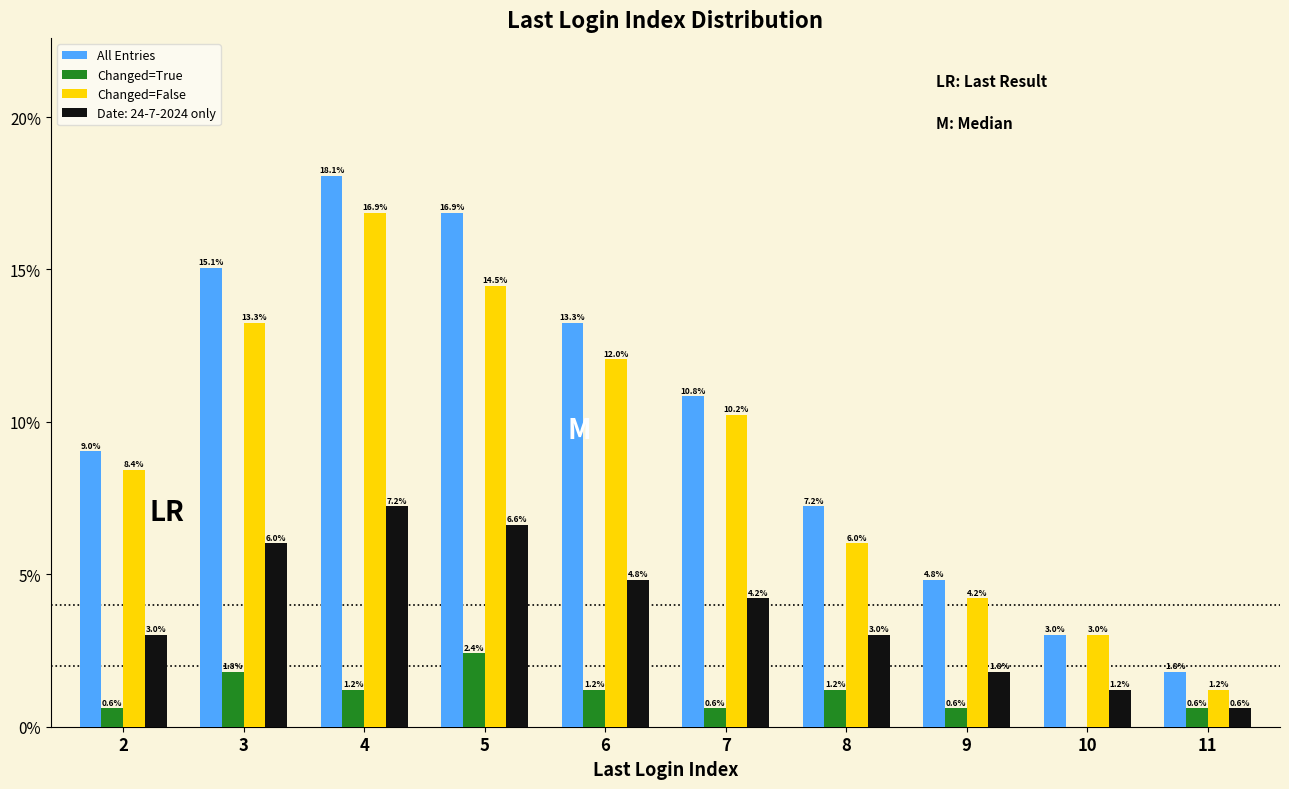

True or false: Changed=True has a value of 1.8 at 3.

True